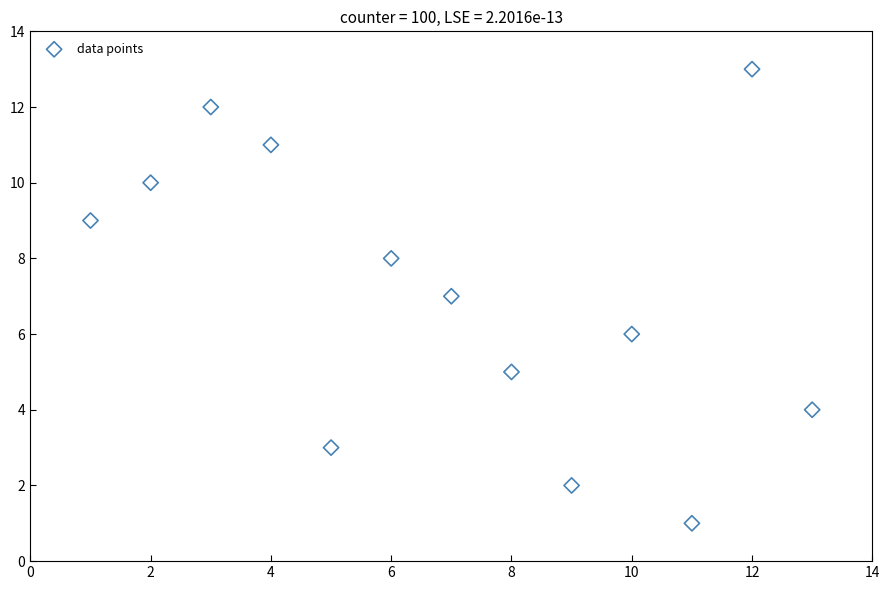

What is the range of X values (max minus min)?

12